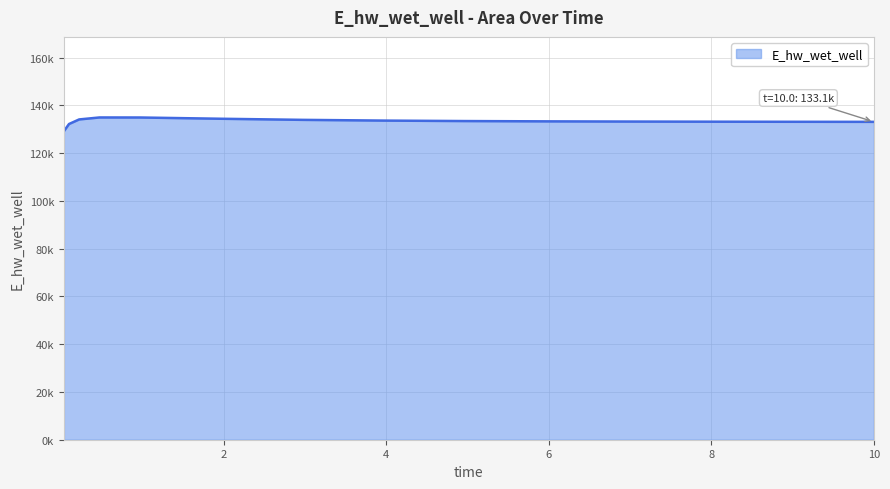

What is the minimum value shown in the chart?

129184.6